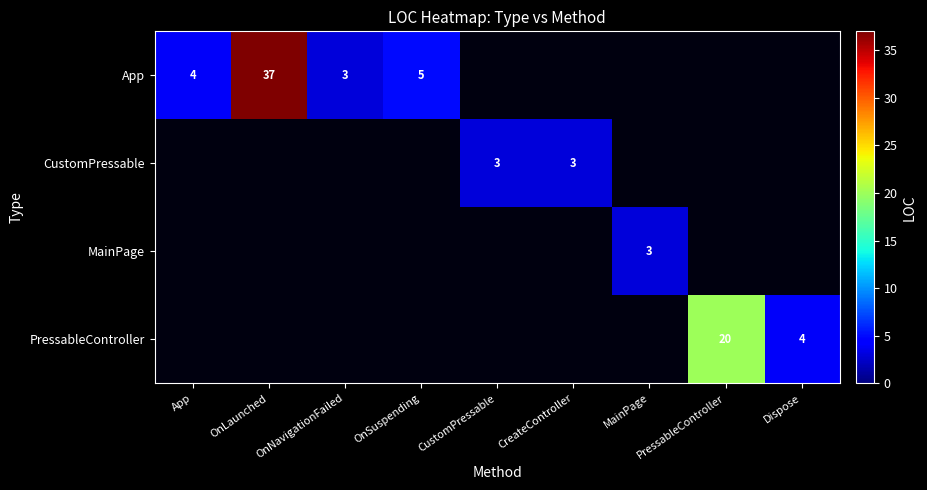

The value of App at App is 6. True or false?

False